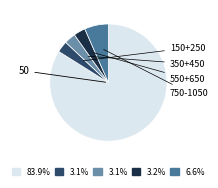

Is there any slice that represents more than half of the pie?

Yes